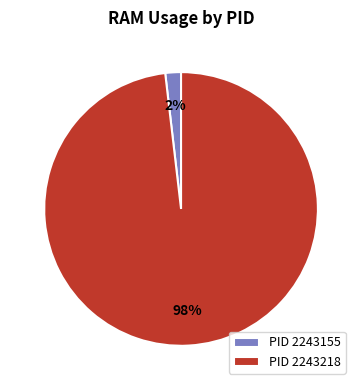

The PID 2243155 slice represents 2% of the pie. True or false?

True